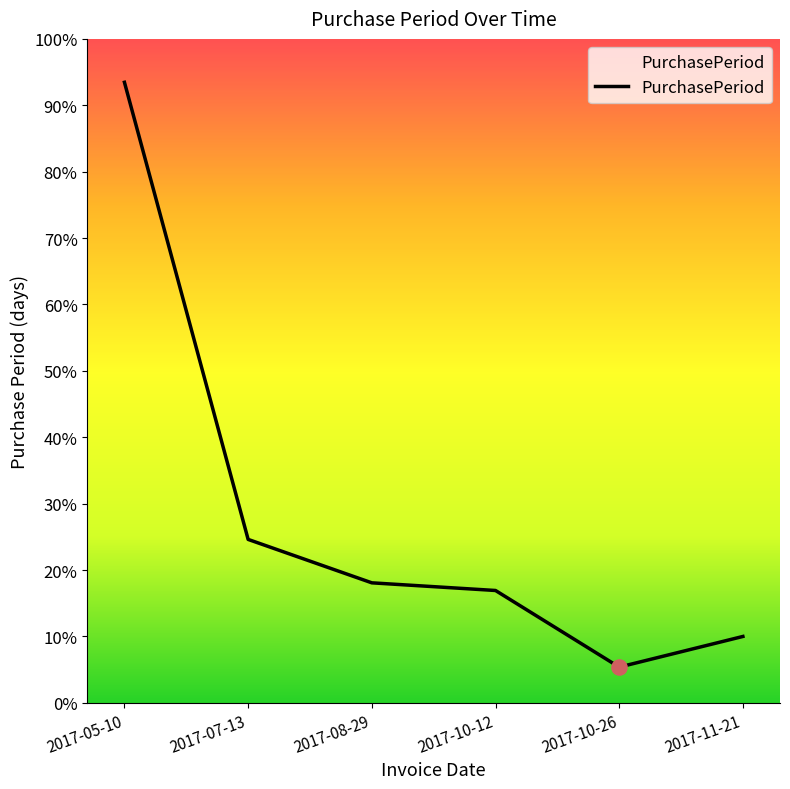

What is the ratio of the value at 2017-07-13 to the value at 2017-10-26?

4.6